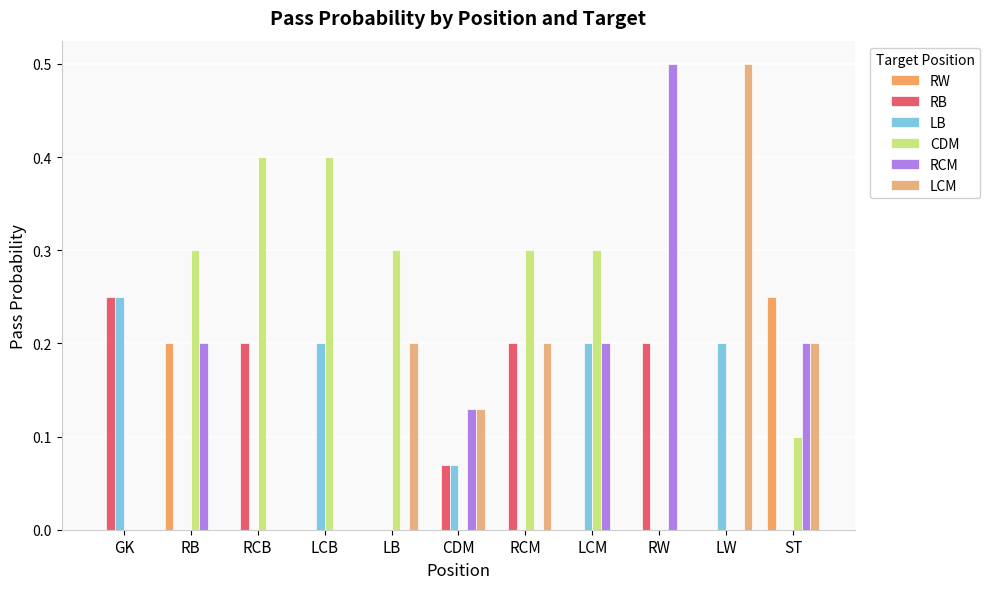

Rank the series by their maximum value, from highest to lowest.

RCM, LCM, CDM, RW, RB, LB